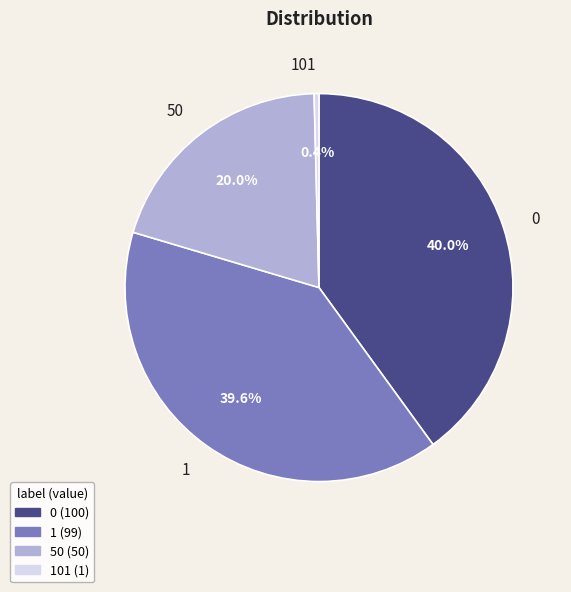

Is the sum of 1 and 50 greater than half?

Yes